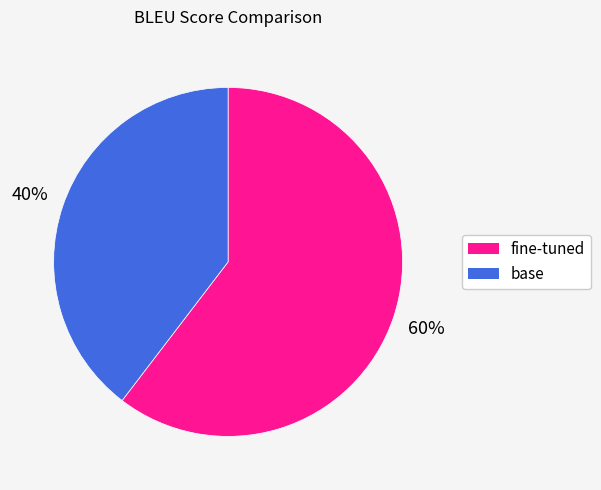

Rank the categories by value from lowest to highest.

base, fine-tuned